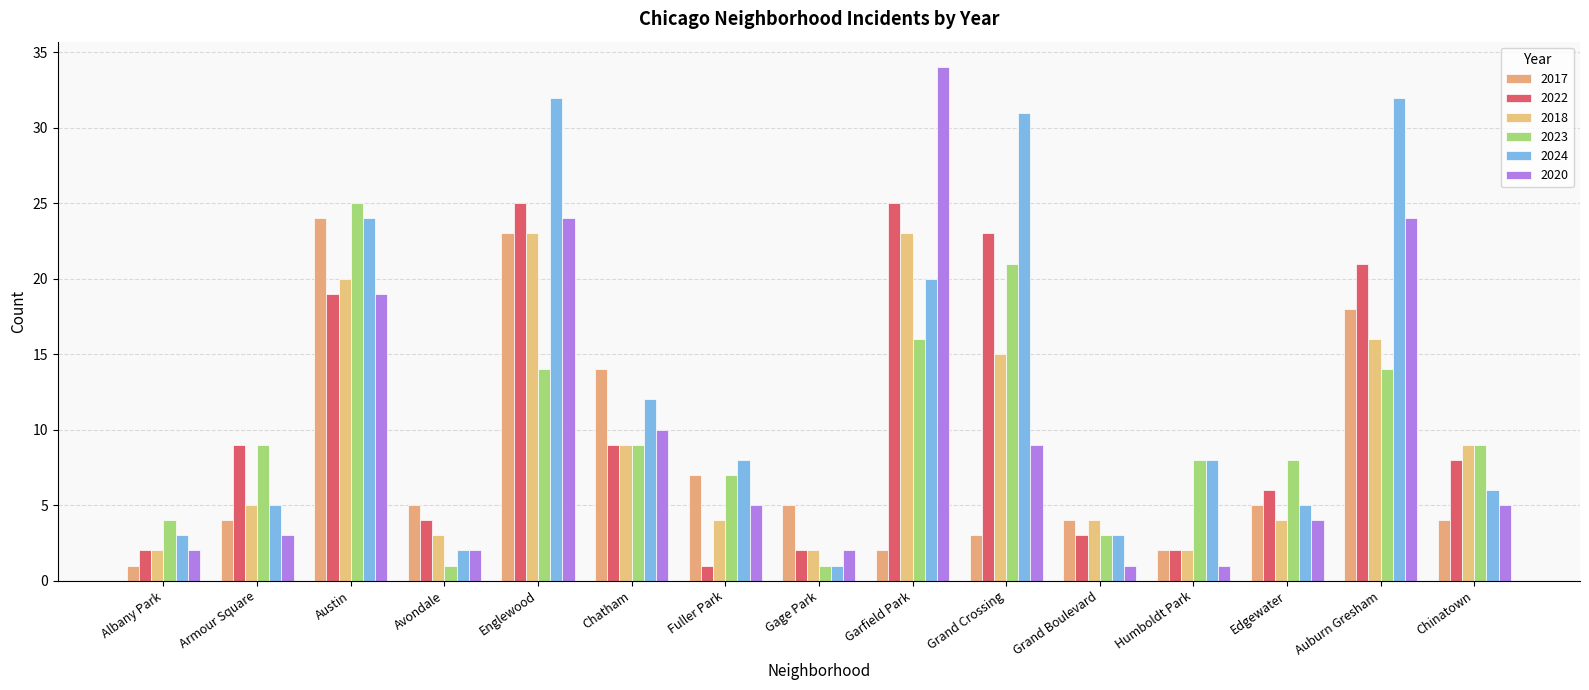

Are the bars grouped side by side (vs. stacked)?

Yes